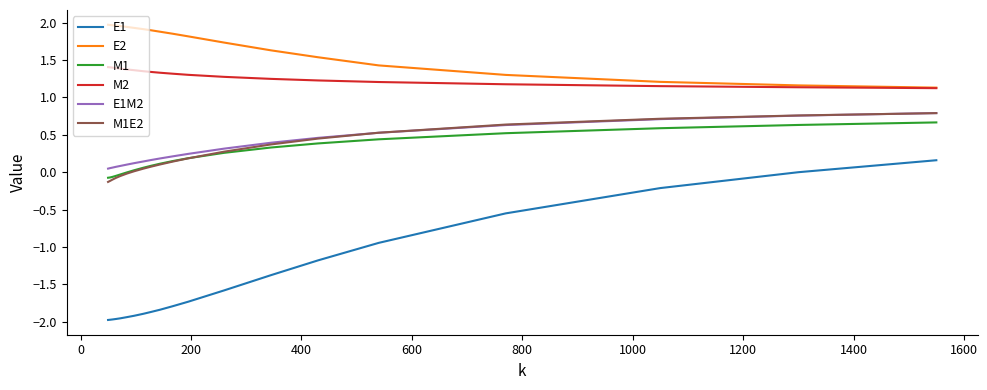

Which series has the widest spread of values?

E1